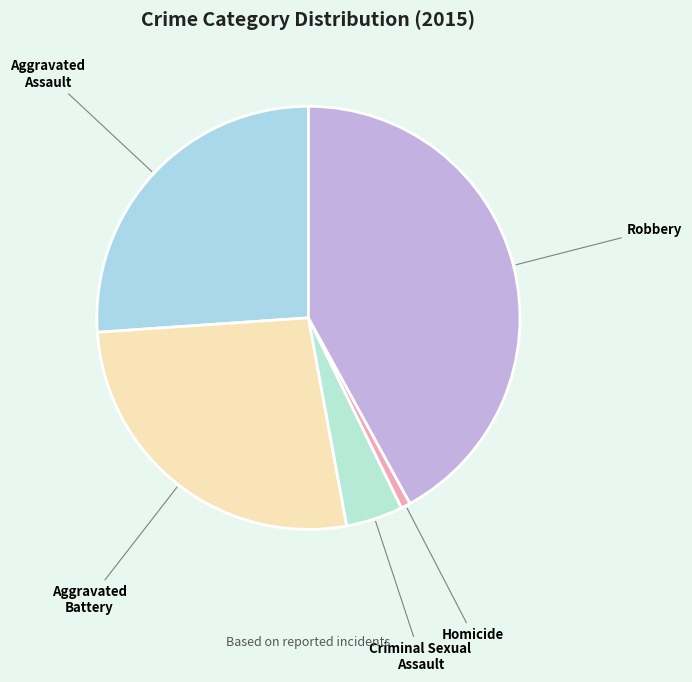

What is the smallest slice in the pie chart?

Homicide